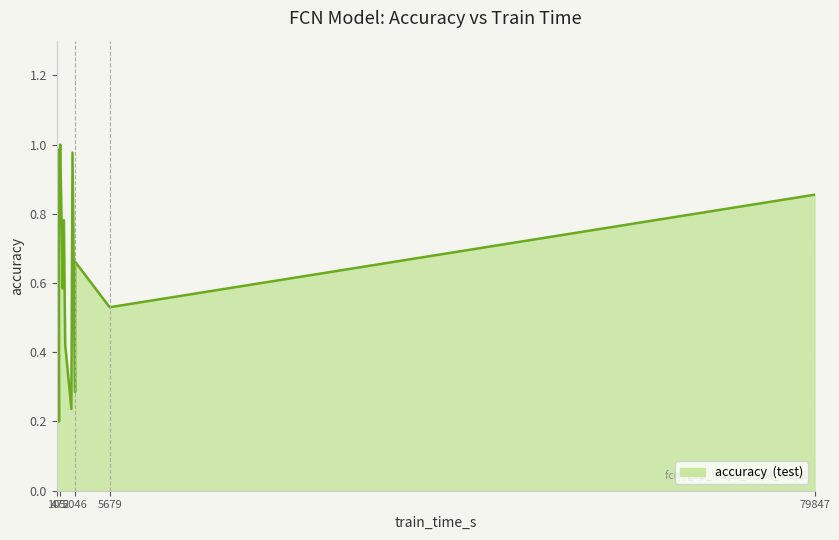

Where is the first local maximum?

141